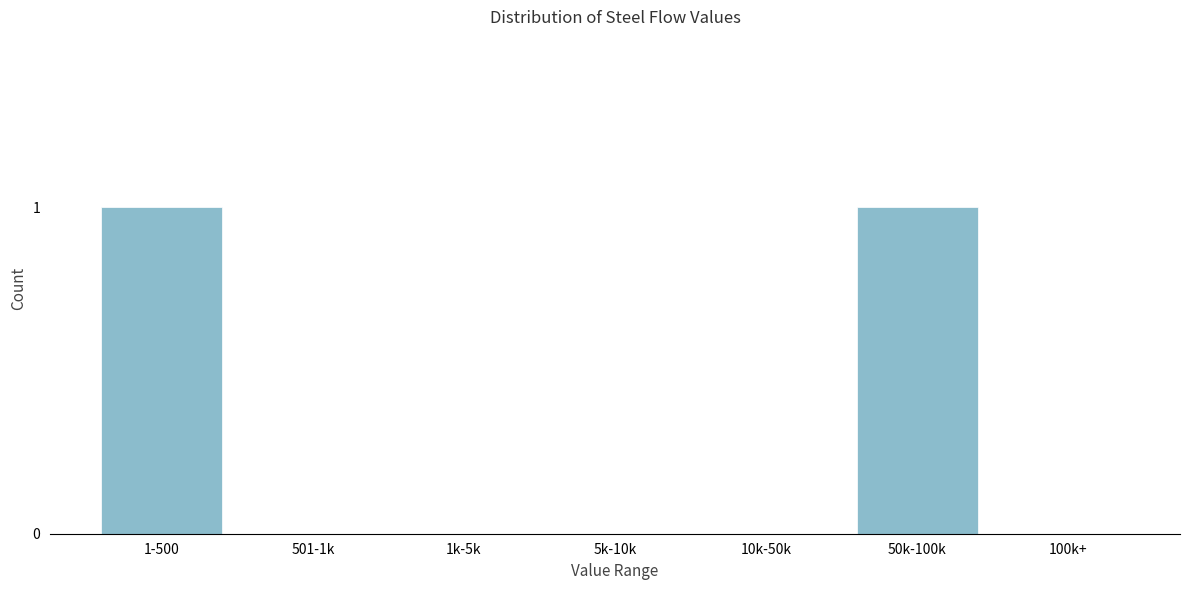

Reading left to right, extract all data points from this chart.

1-500=1	501-1k=0	1k-5k=0	5k-10k=0	10k-50k=0	50k-100k=1	100k+=0